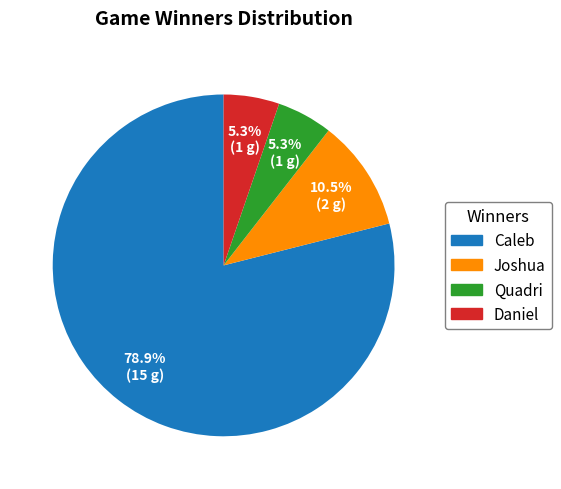

Is there any slice that represents more than half of the pie?

Yes